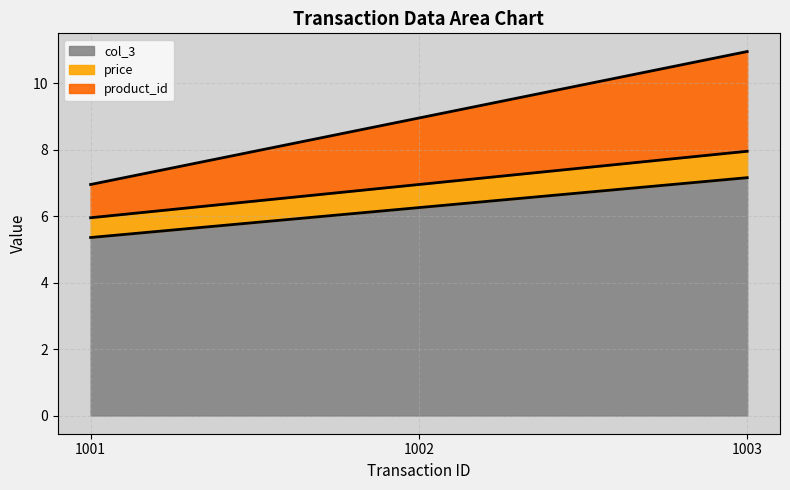

What is the difference between the maximum and minimum values in the col_3 series?

1.8